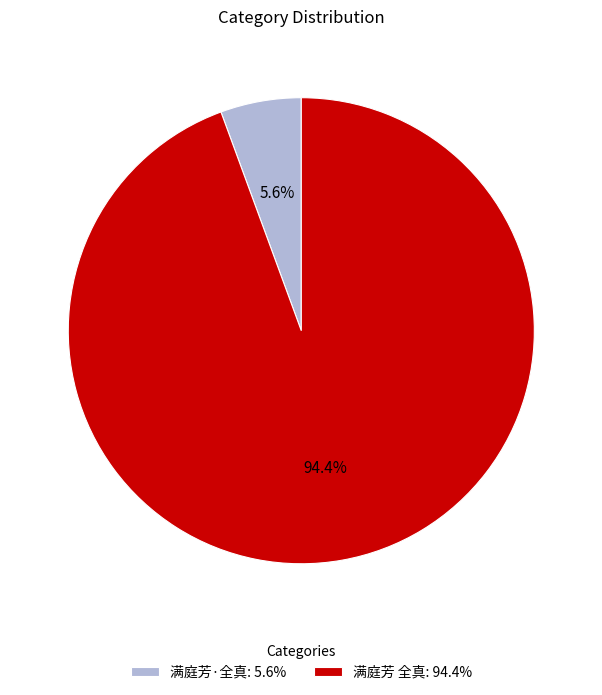

To the nearest percent, what portion does 满庭芳 全真 represent?

94%